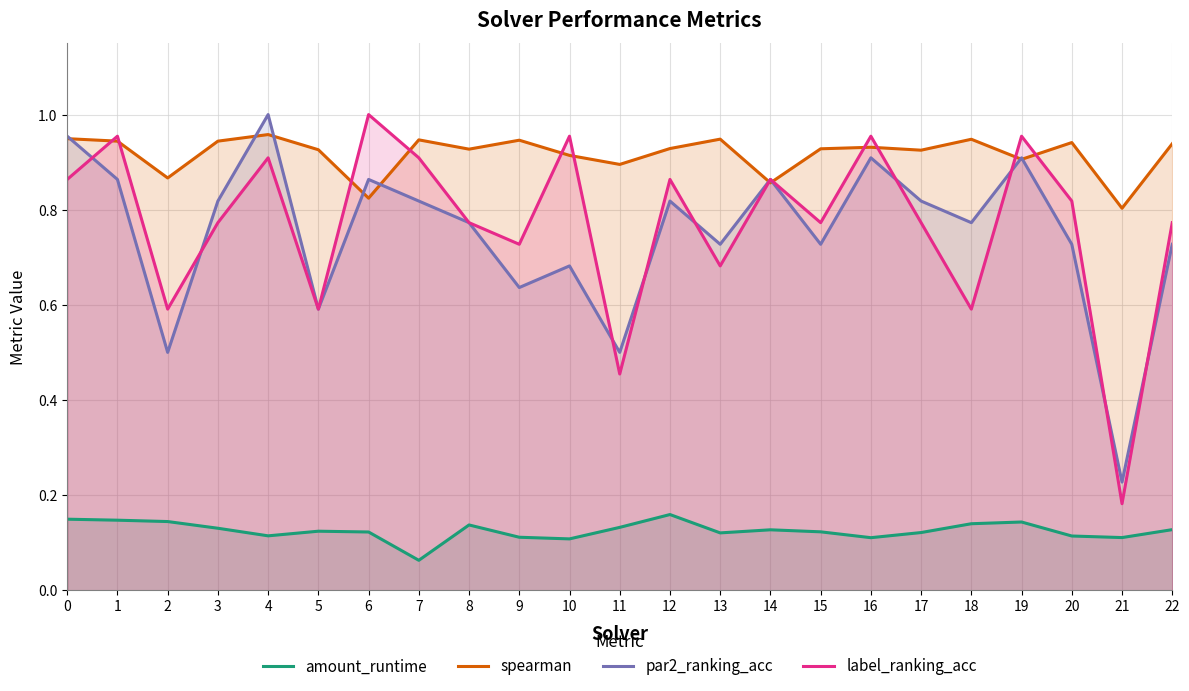

Is it true that label_ranking_acc equals 1.1 at 15?

False